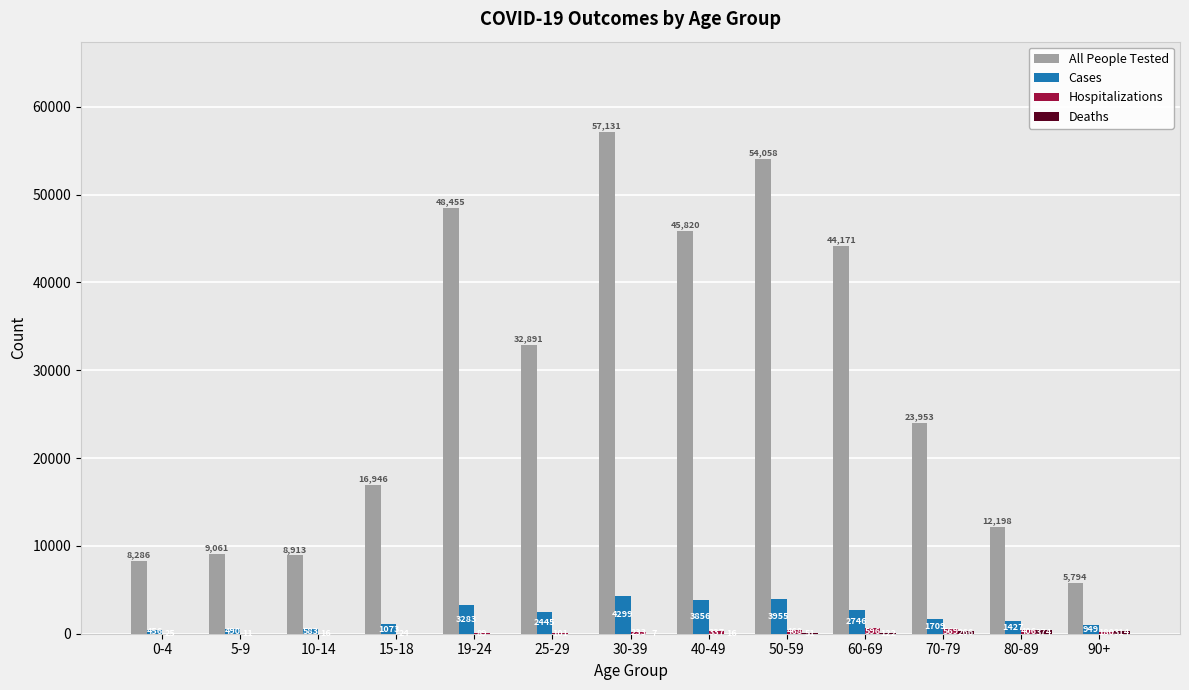

At which label does Cases first exceed 1709?

19-24